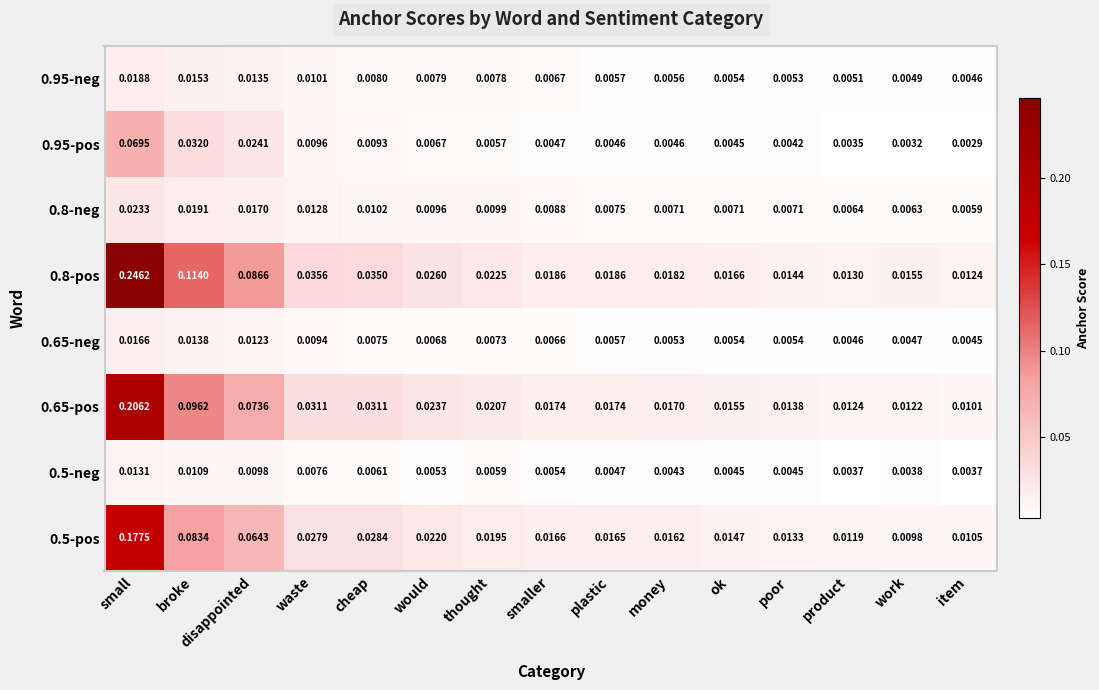

Which series changed the most between thought and ok?

0.8-pos